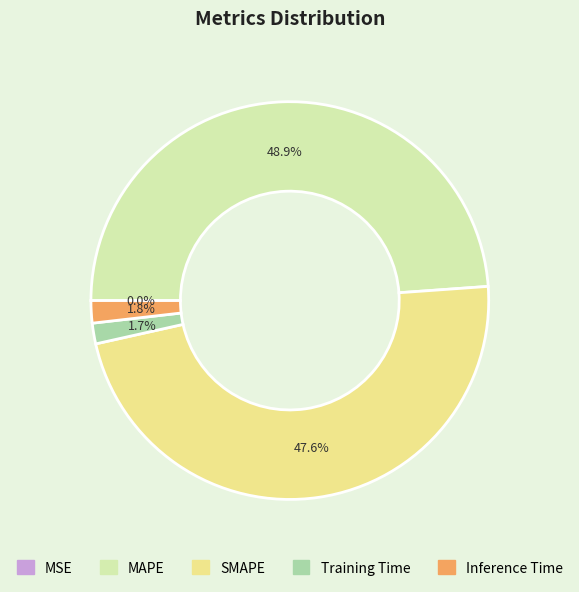

What is the largest slice in the pie chart?

MAPE